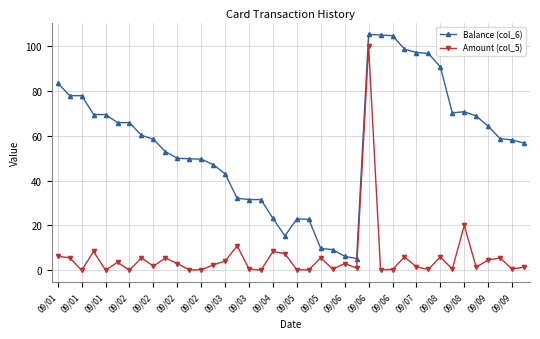

True or false: Amount (col_5) and Balance (col_6) cross at least once.

False